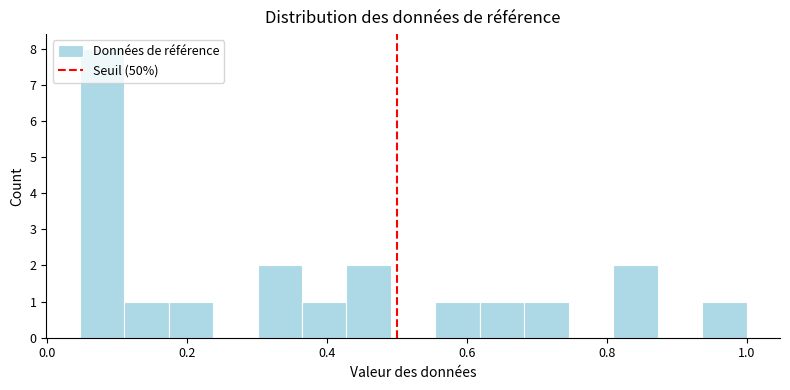

Read against the x-axis, roughly where is the centre of the tallest bar?

0.08